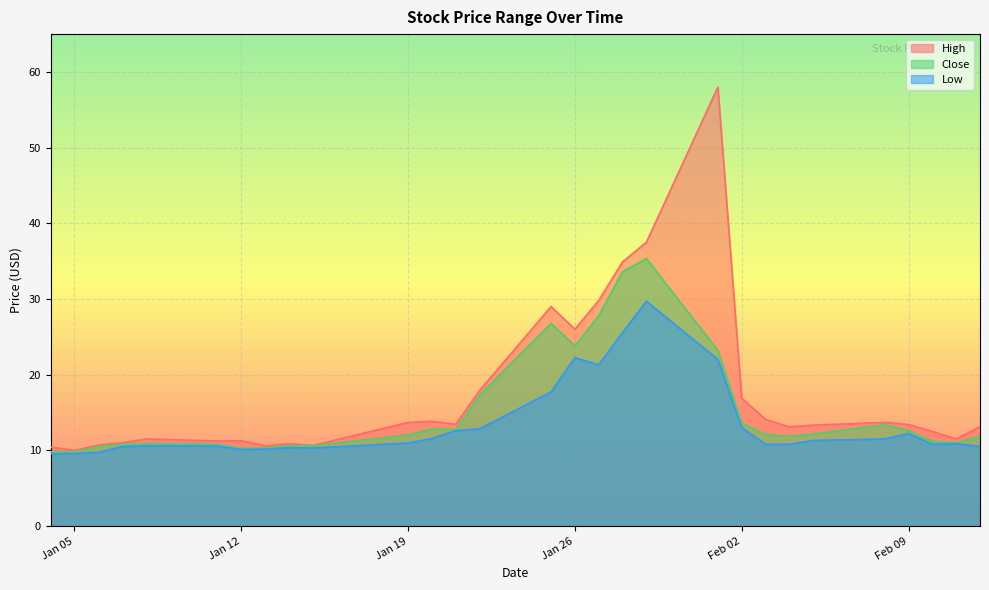

What is the difference between the High values at 2021-01-28 and 2021-01-13?

24.3